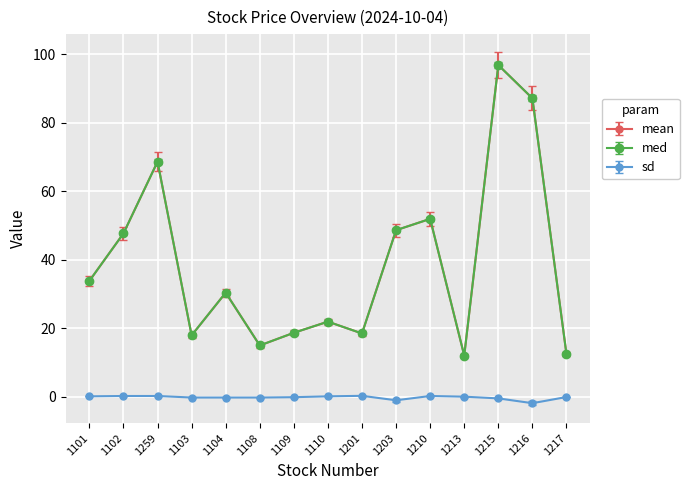

Is this an area chart (filled region under the line)?

No